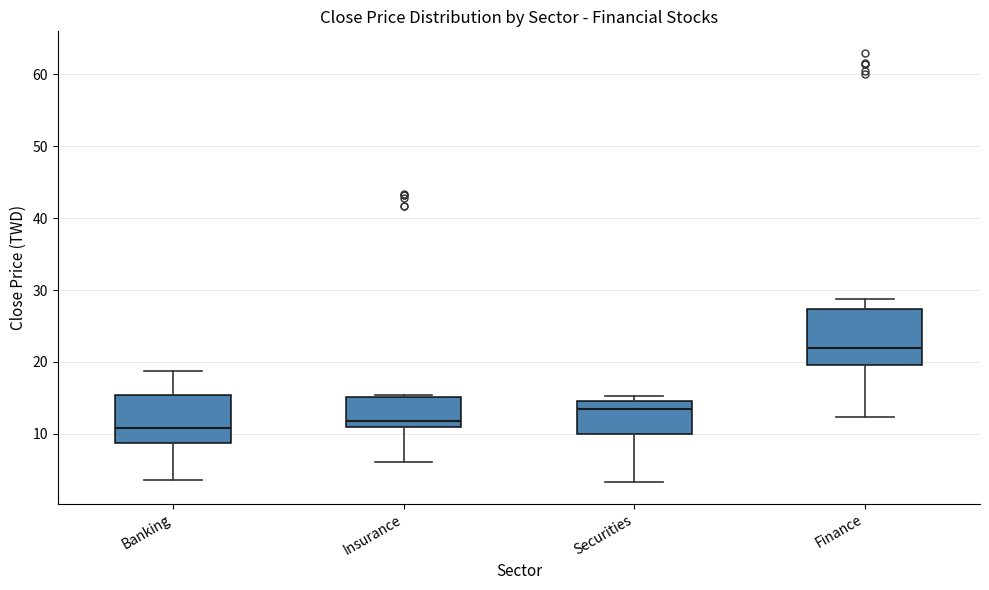

Where does the upper whisker of the box for Banking end on the y-axis? The values are not printed on the chart, so give them approximately, as read against the axis.

19